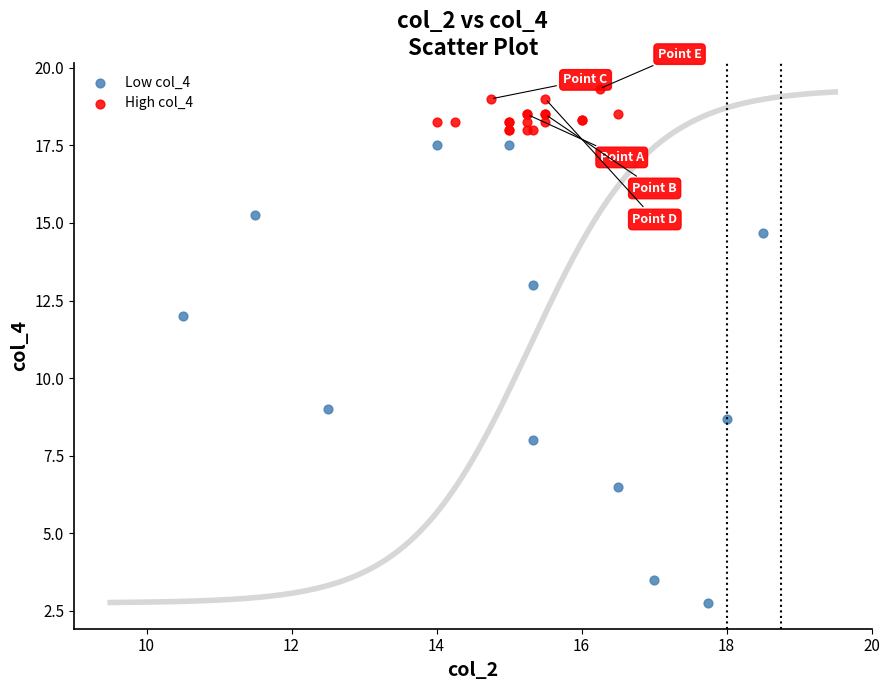

Which series contains the highest Y value?

High col_4